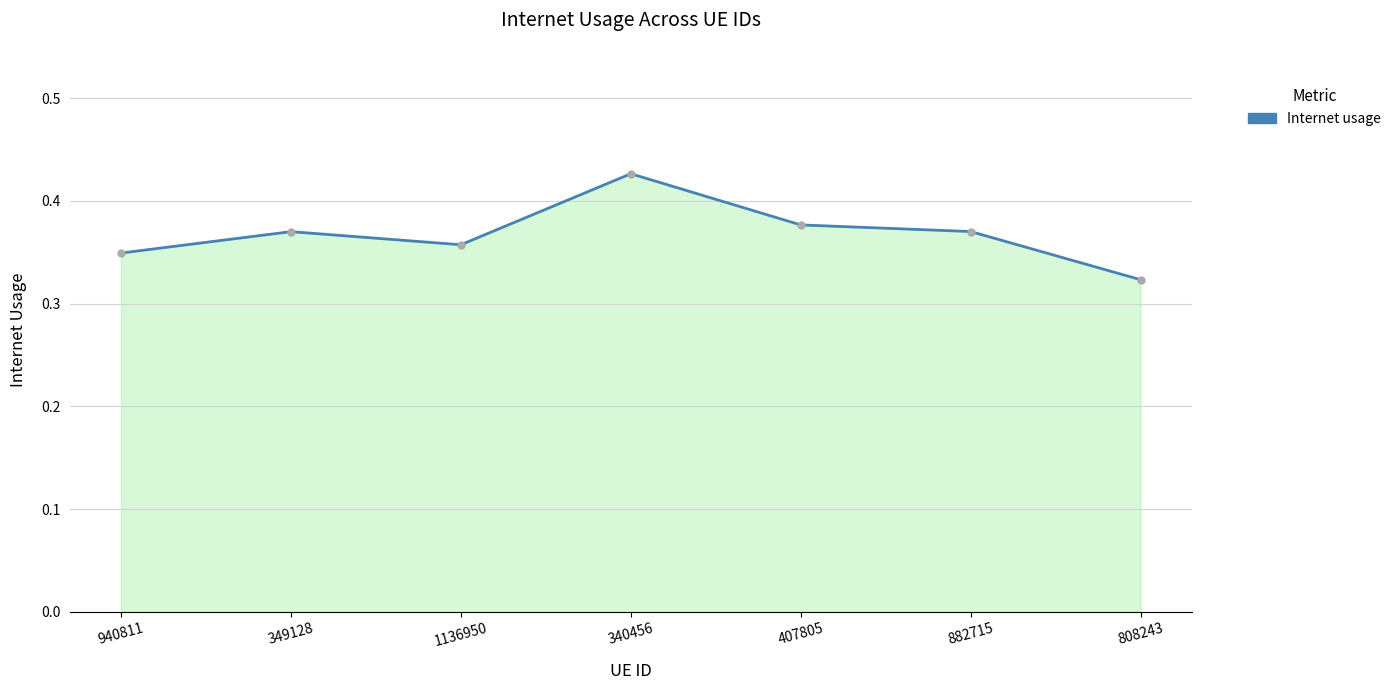

At which category does the chart reach its peak across all series?

340456